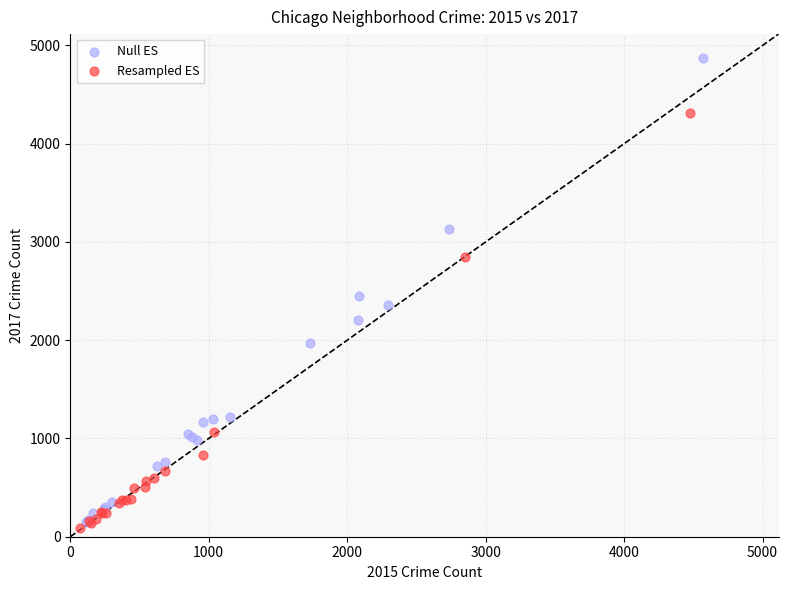

Which series reaches the maximum Y coordinate?

Null ES